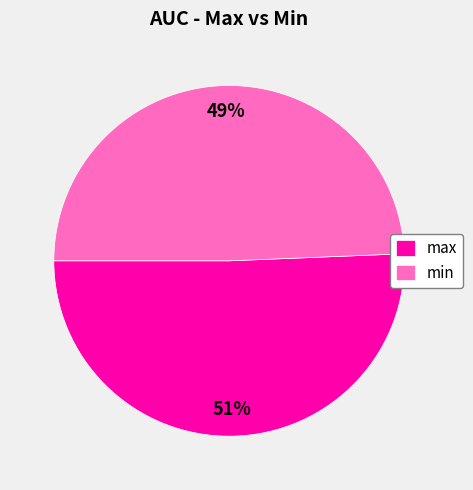

Which category has the biggest portion of the pie?

max